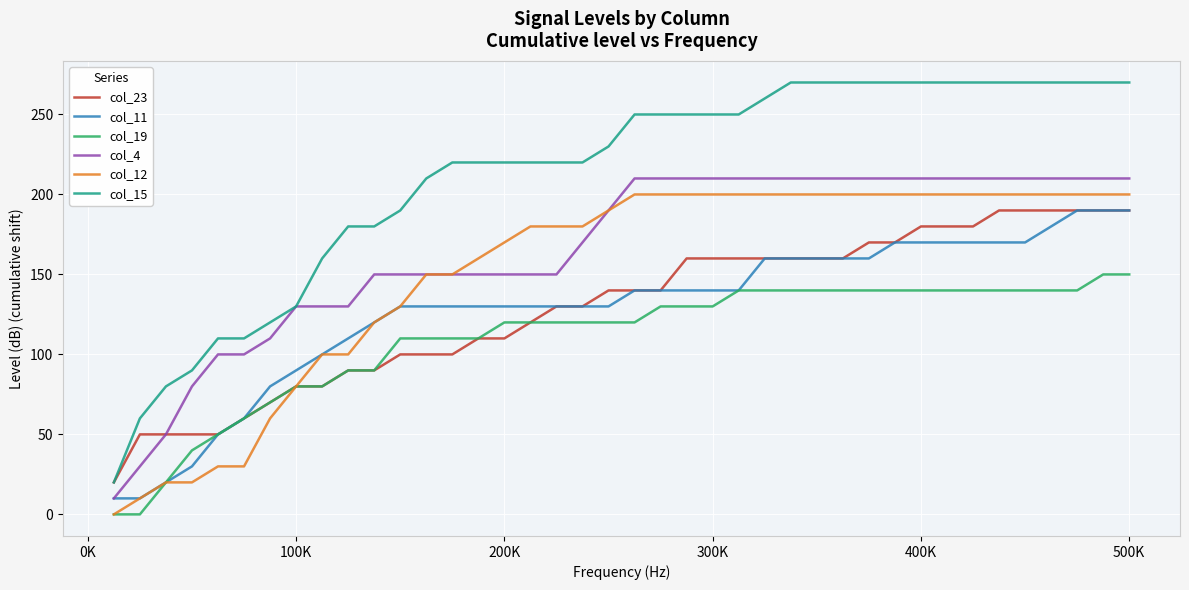

Which series has the widest spread of values?

col_15